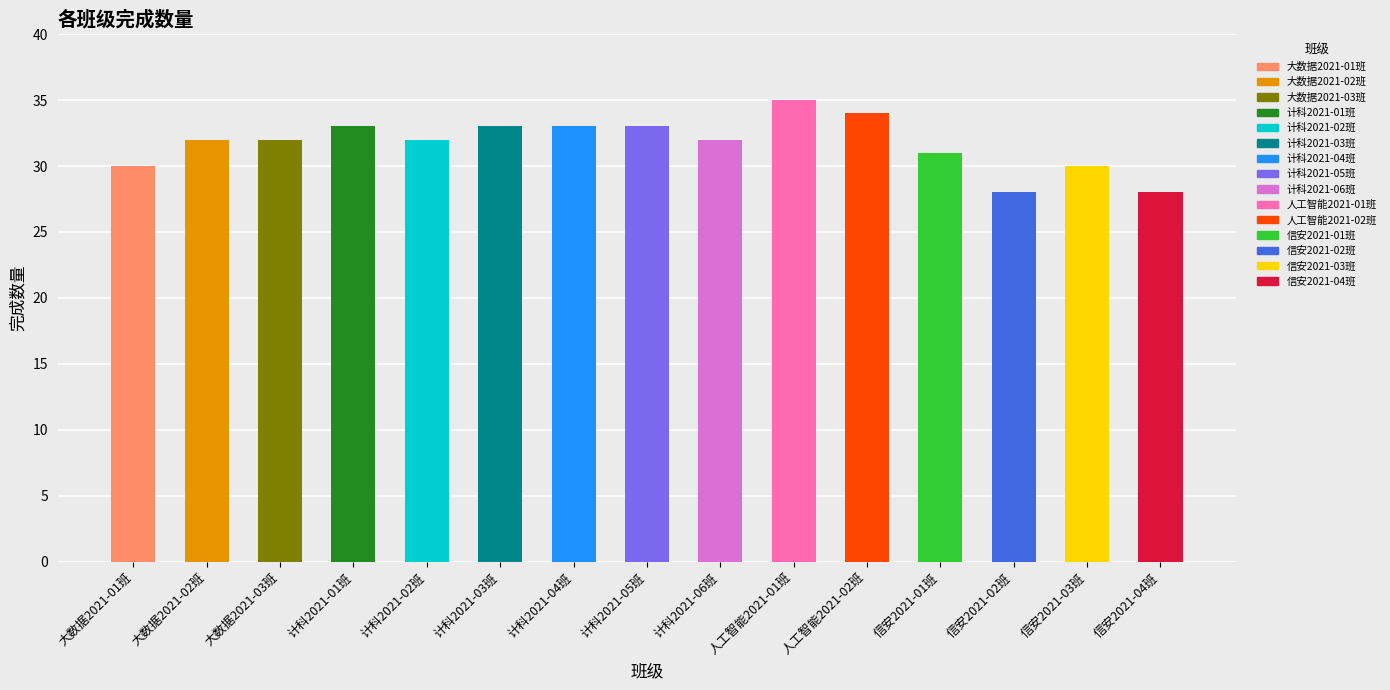

What is the average value?

32